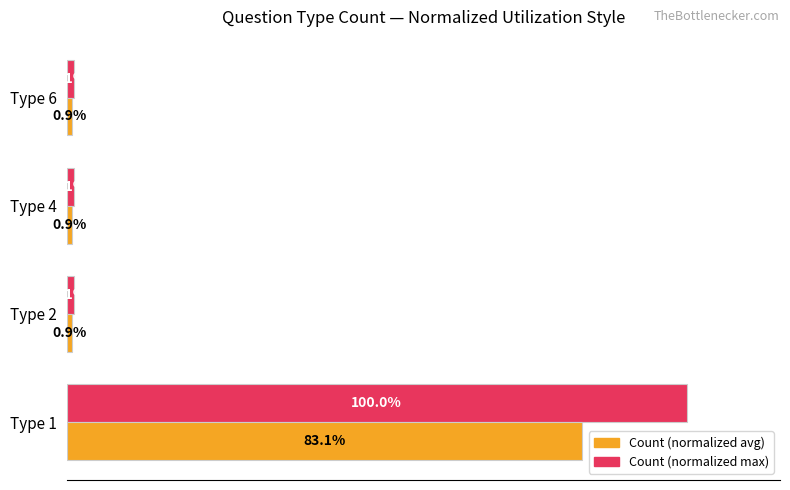

At which category is the sum across all series the highest?

Type 1